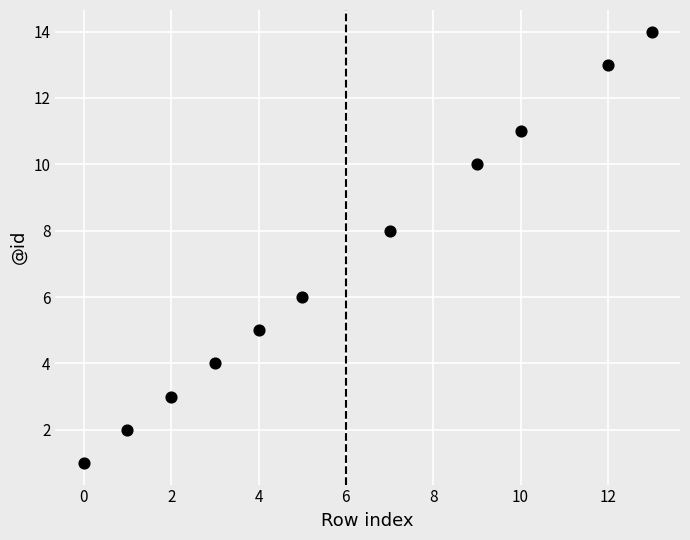

What is the average X value?

6